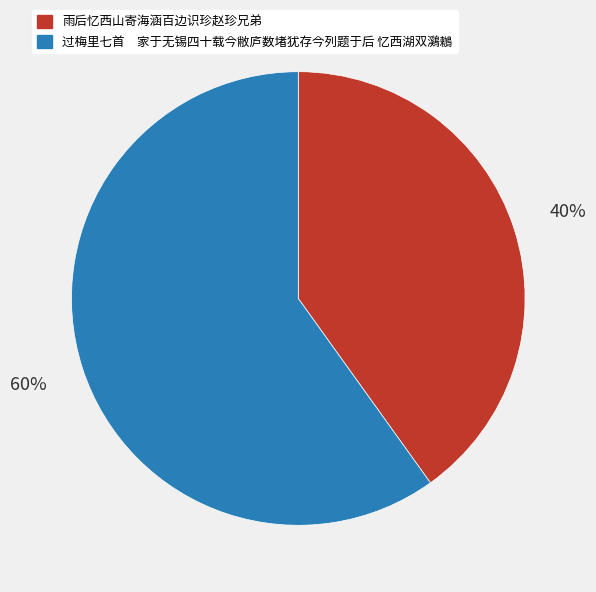

Which slice is the largest?

过梅里七首 家于无锡四十载今敝庐数堵犹存今列题于后 忆西湖双鸂鶒